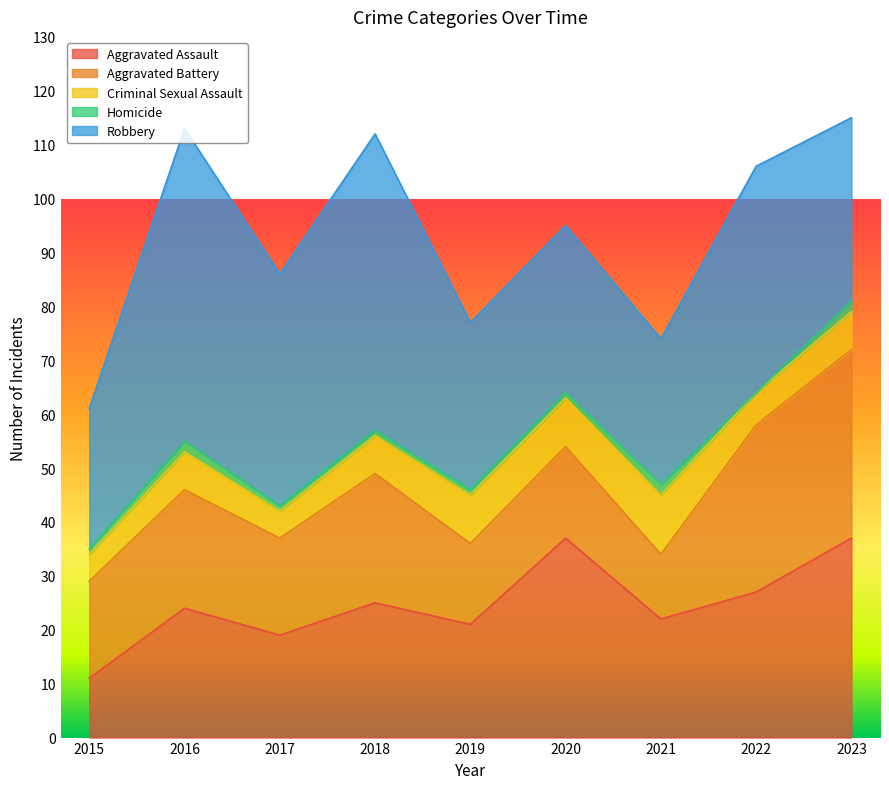

The Criminal Sexual Assault series shows 5 at 2023. True or false?

False